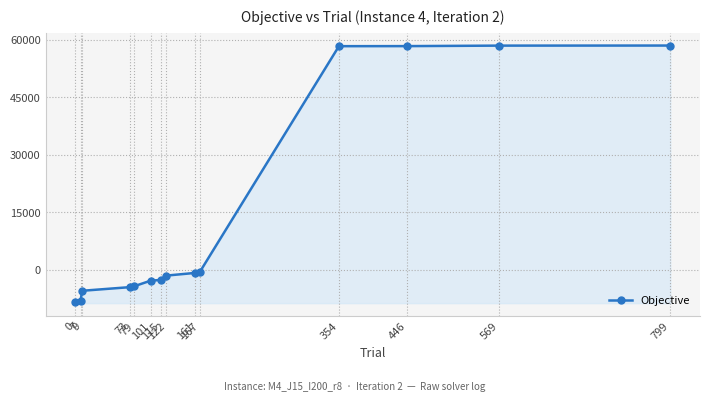

True or false: there are more than 0 points higher than both neighbors.

False